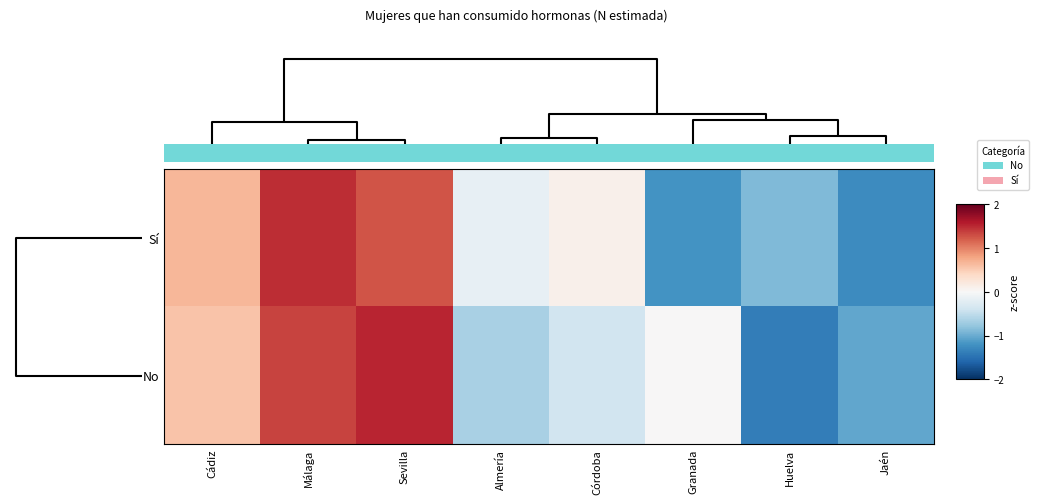

At Granada, list the series in order from largest to smallest.

No, Sí